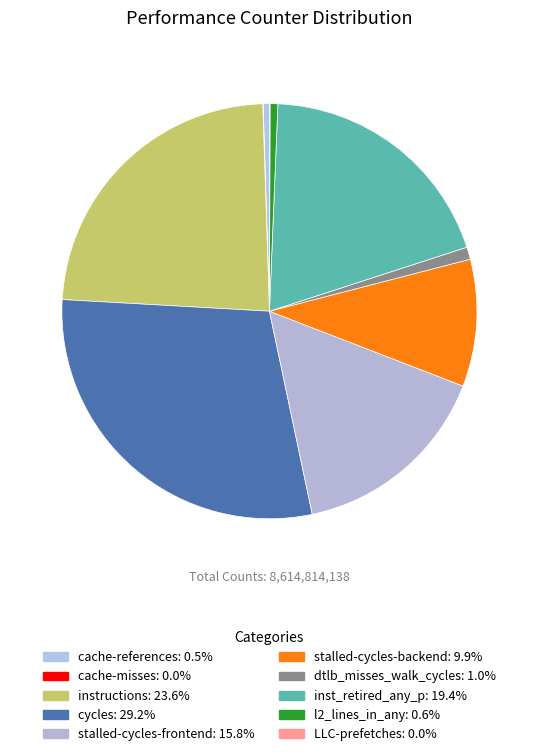

To the nearest percent, what percentage of the pie is stalled-cycles-backend?

10%